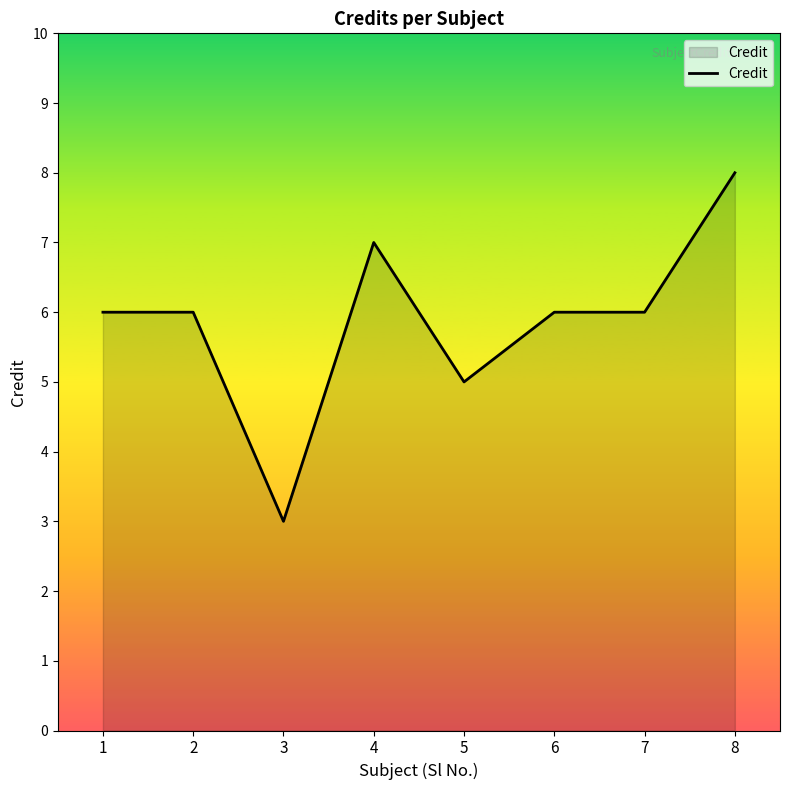

The chart shows a value of 2 at 2. True or false?

False